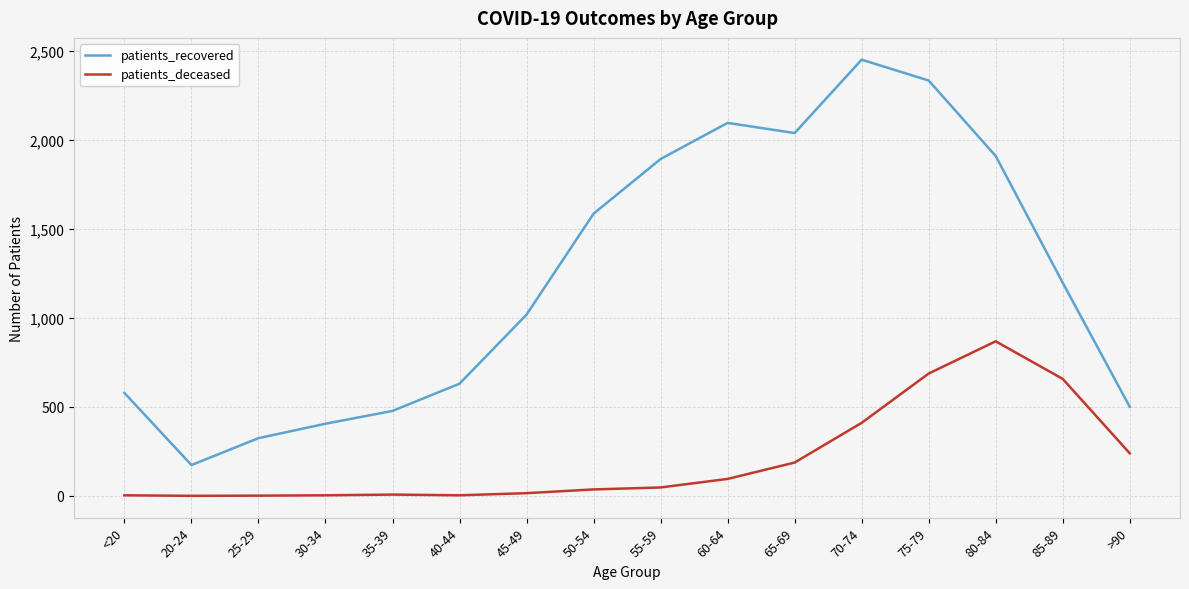

How many values in the patients_recovered series are below 1197?

8